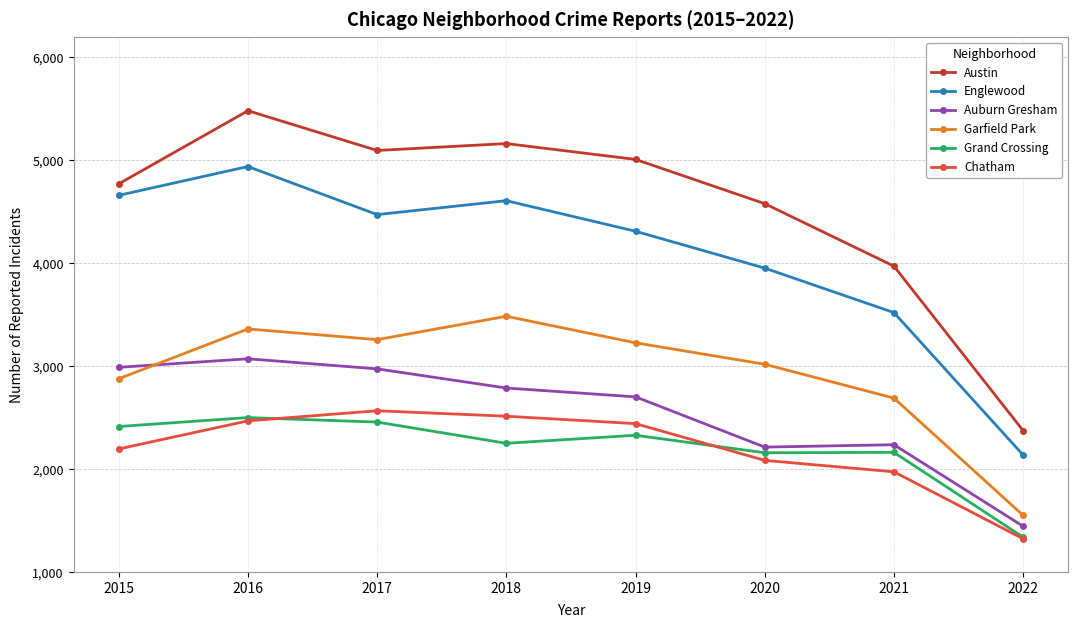

Rank the series at 2020 from lowest to highest value.

Chatham, Grand Crossing, Auburn Gresham, Garfield Park, Englewood, Austin